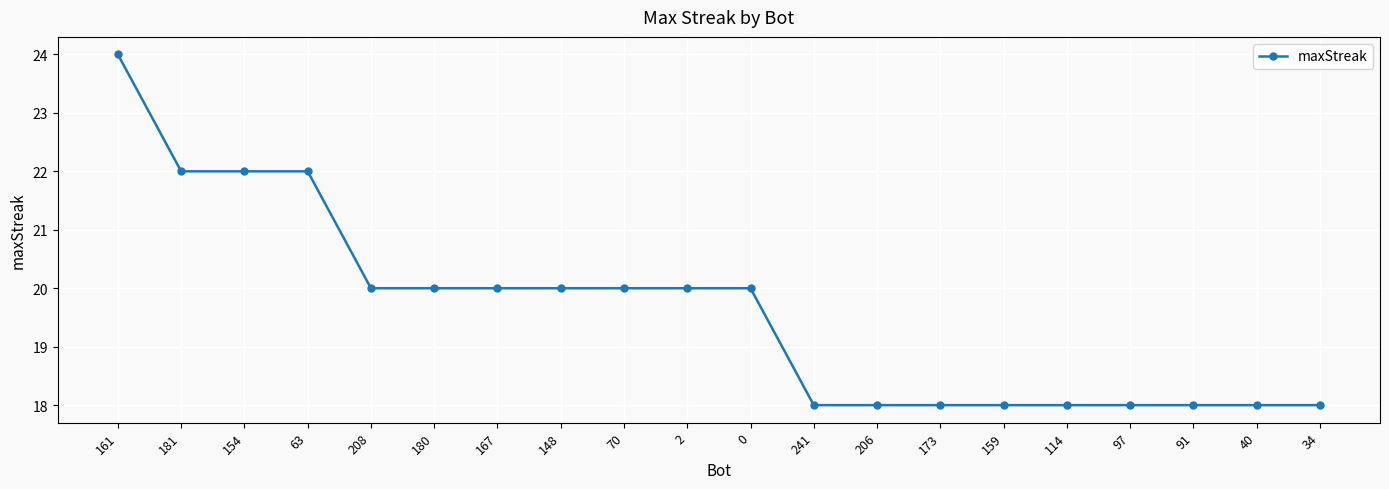

How many data points are less than 20?

9